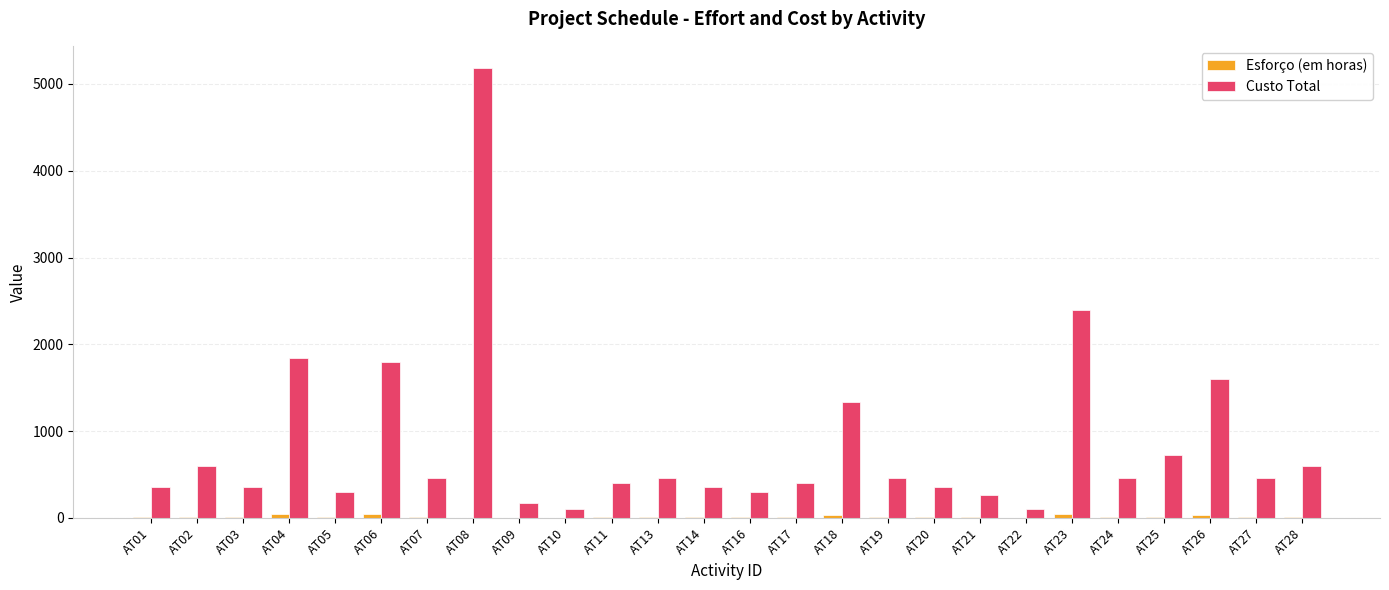

Where is Custo Total nearest to the value 2640?

AT23